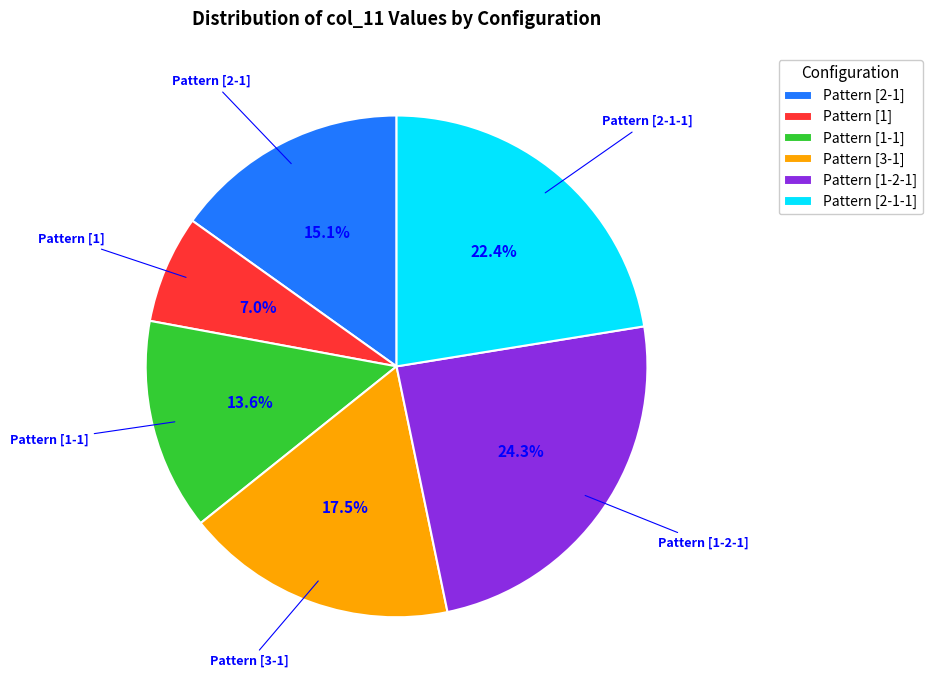

What is the largest slice in the pie chart?

Pattern [1-2-1]